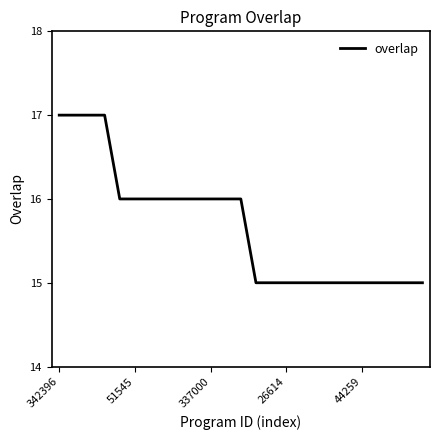

What is the smallest value displayed?

15